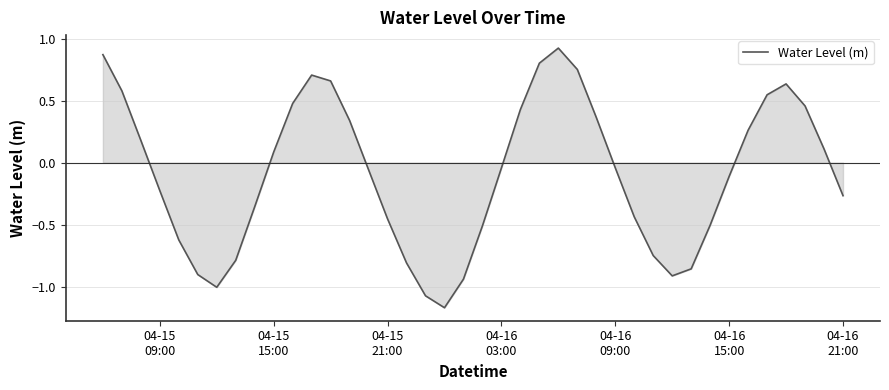

What is the smallest value displayed?

-1.2